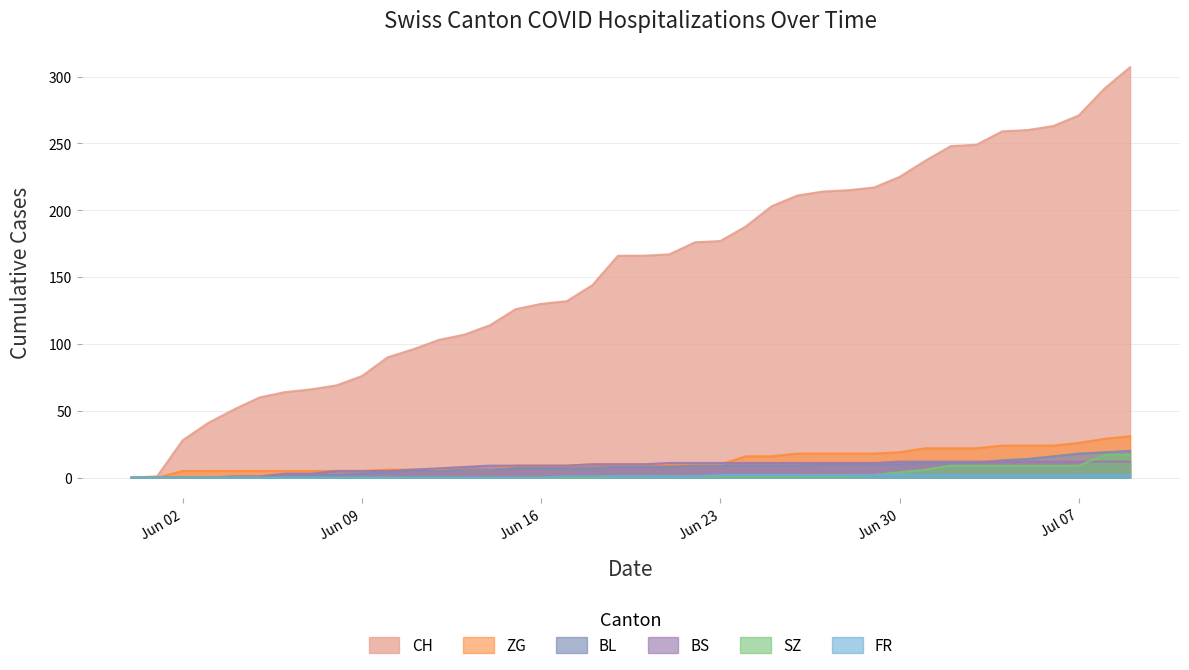

What is the value of the ZG point at the 18th from the left?

9